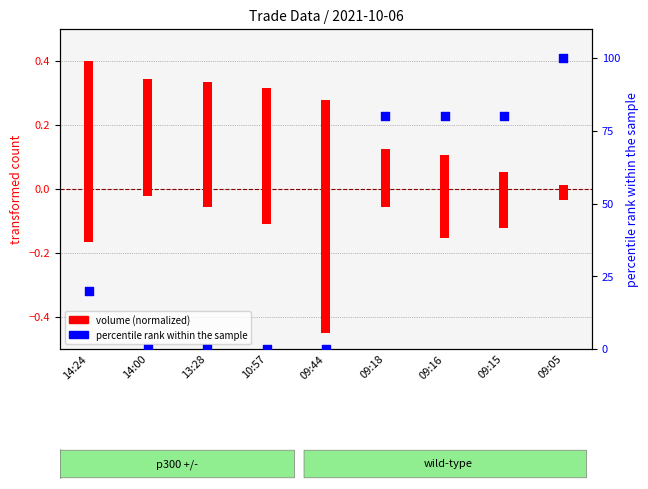

Which series reaches the maximum Y coordinate?

percentile rank within the sample